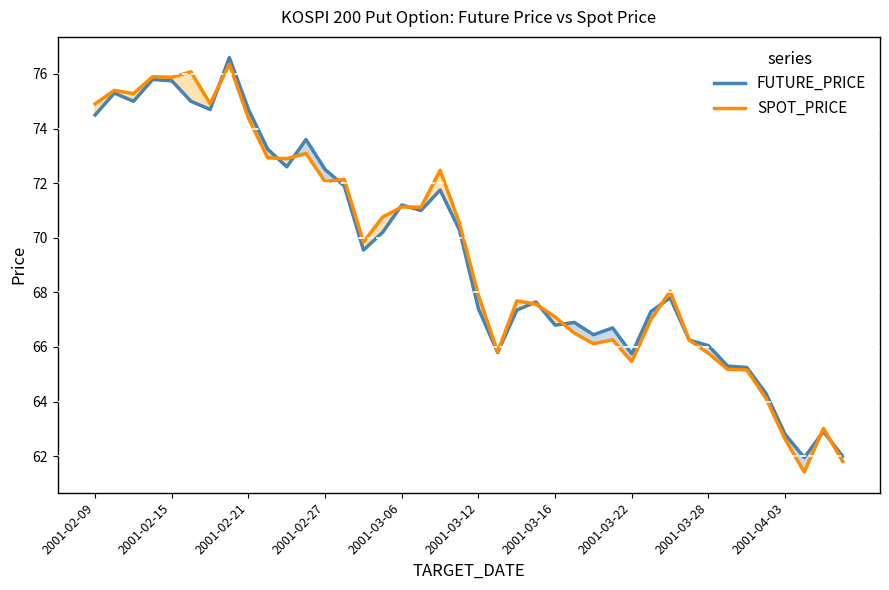

Which series has the widest spread of values?

SPOT_PRICE